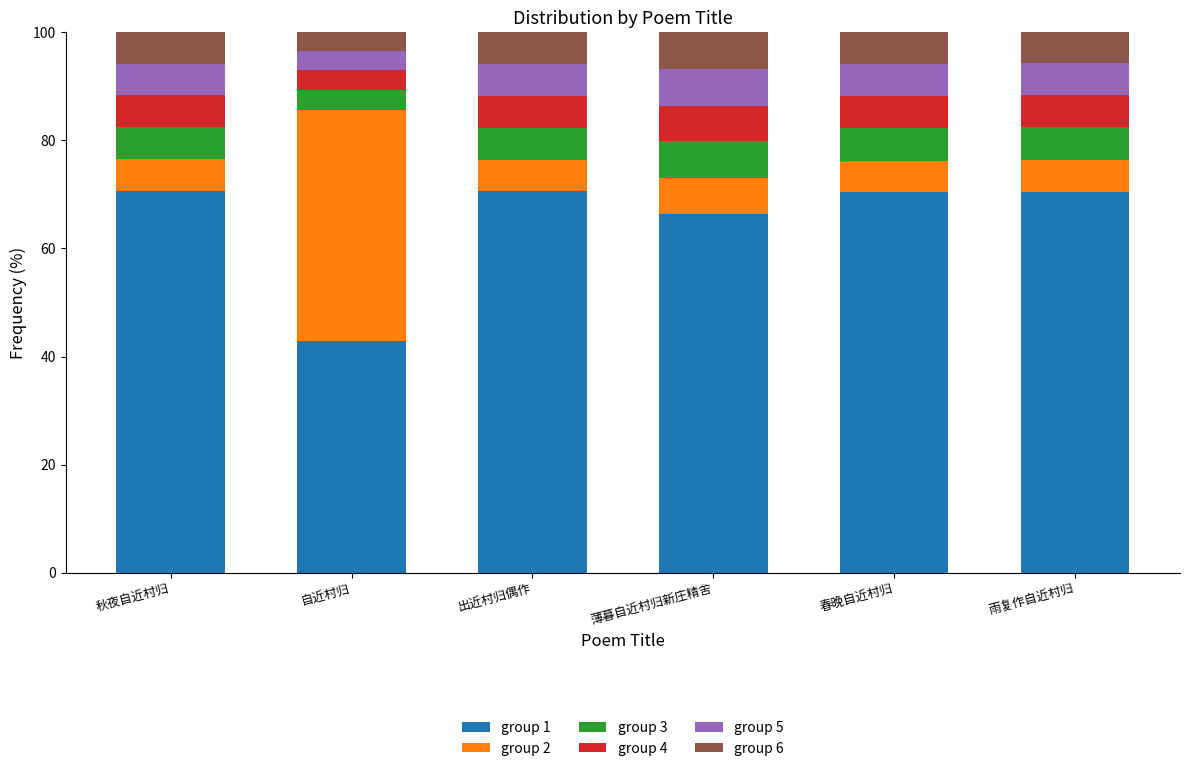

Does the chart contain stacked bars?

Yes